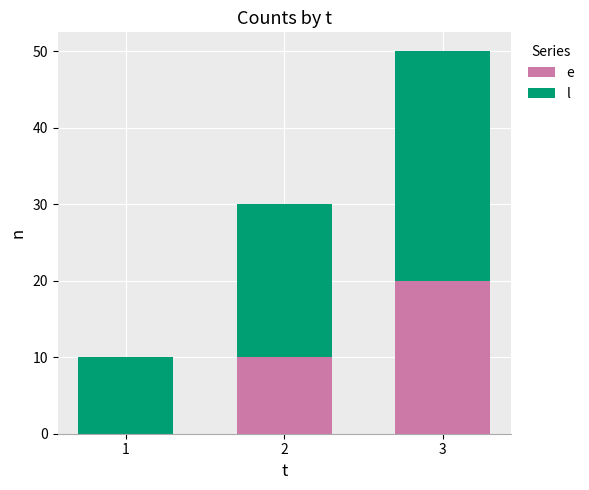

At which category is the sum across all series the highest?

3